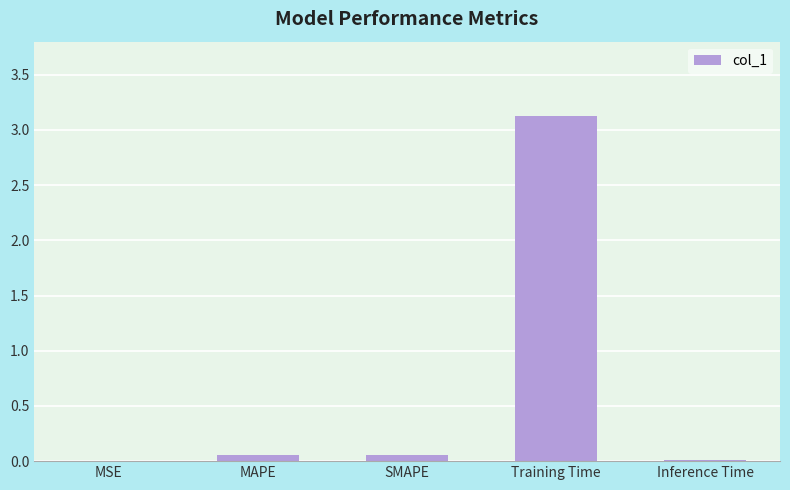

True or false: the data shows 3.1 at Training Time.

True